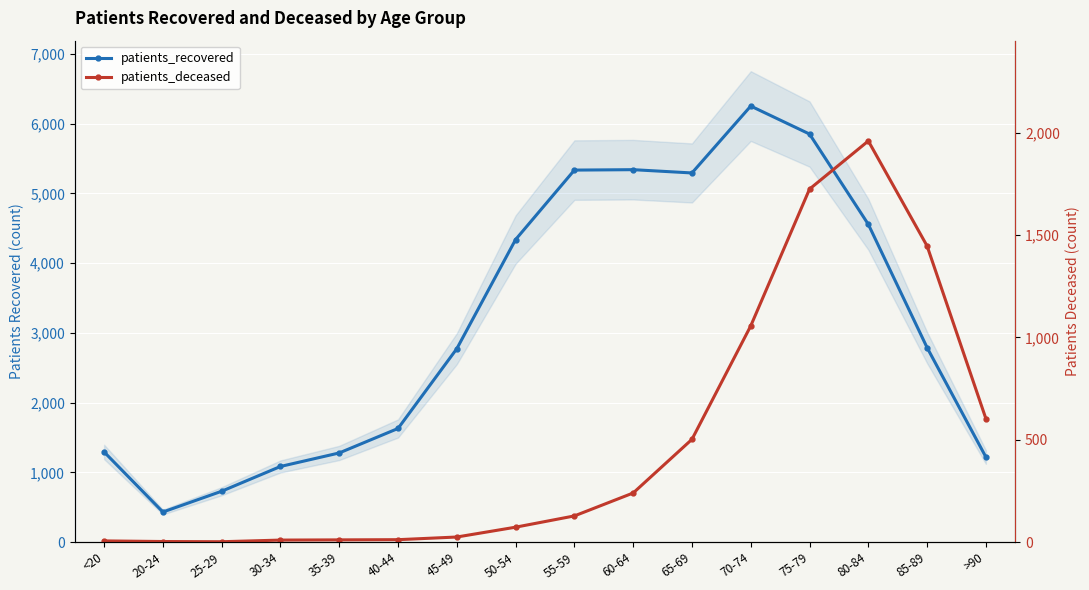

Count the number of categories in the chart.

16